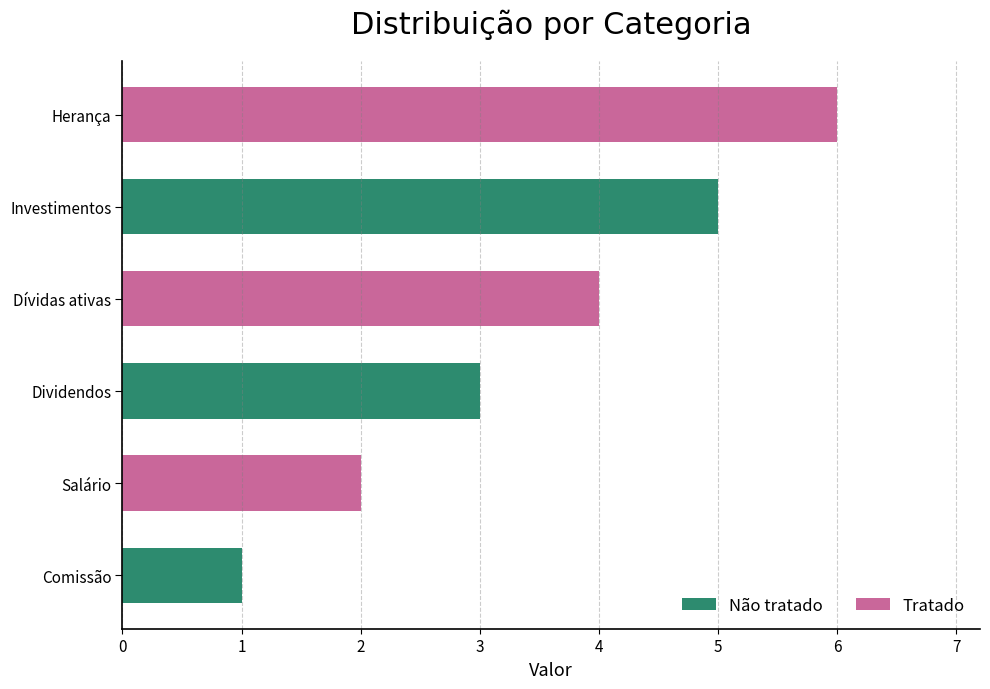

At which category does the chart reach its peak across all series?

Herança